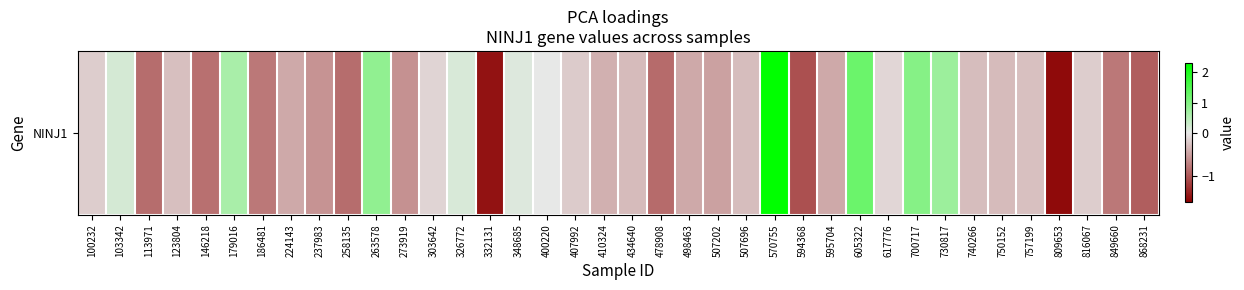

True or false: the data shows -0.3 at 407992.

False